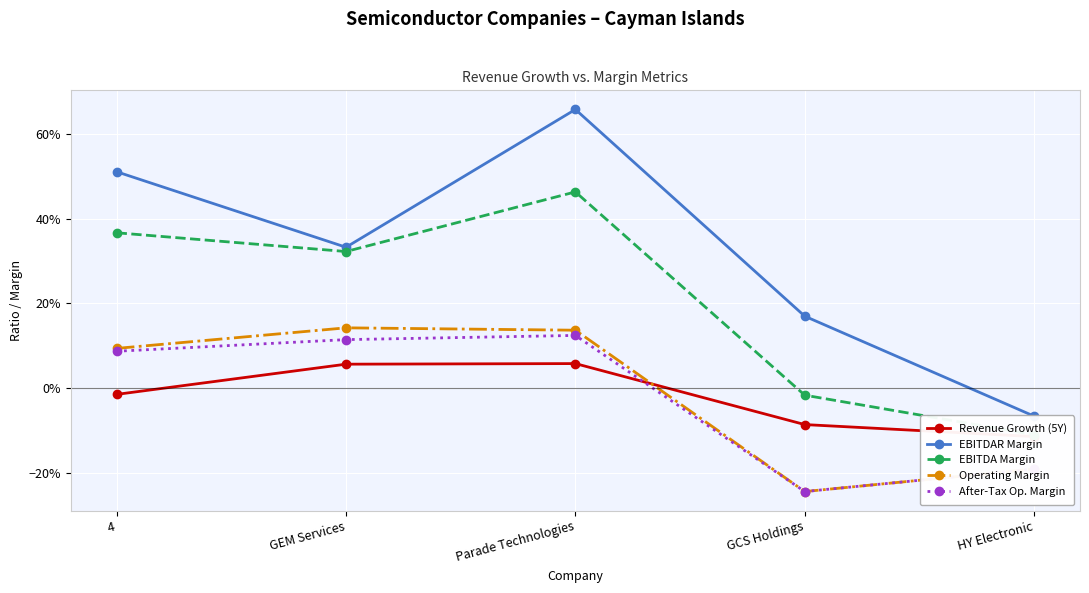

True or false: EBITDAR Margin and After-Tax Op. Margin intersect in this chart.

False